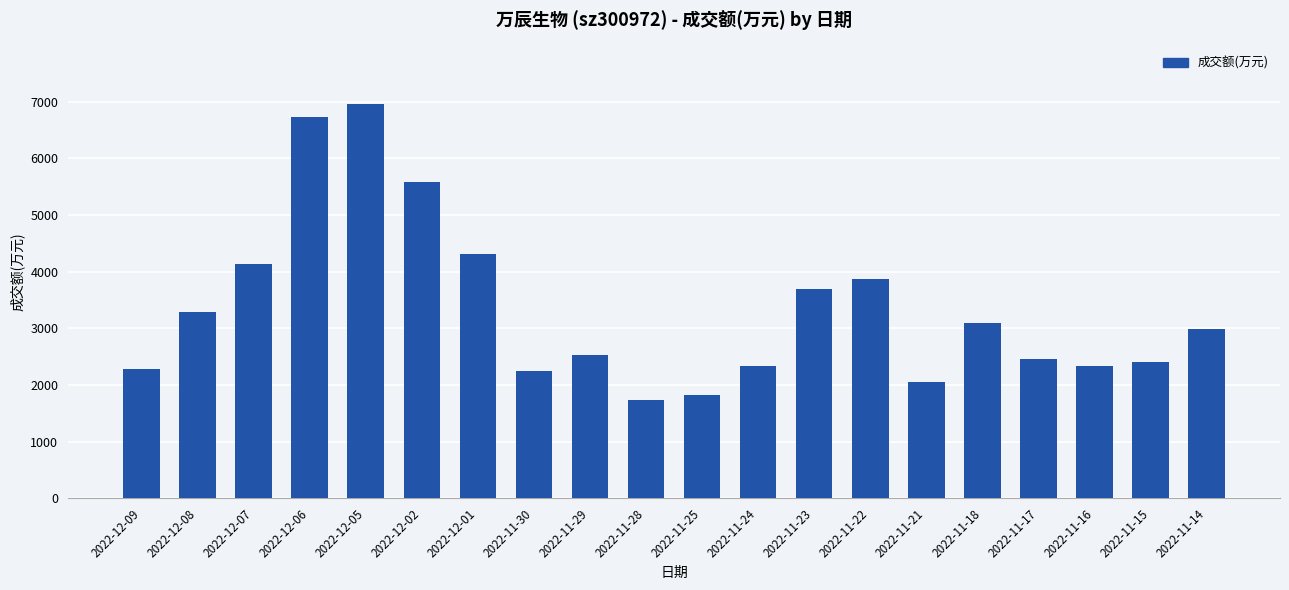

Where is the data nearest to the value 4344?

2022-12-01